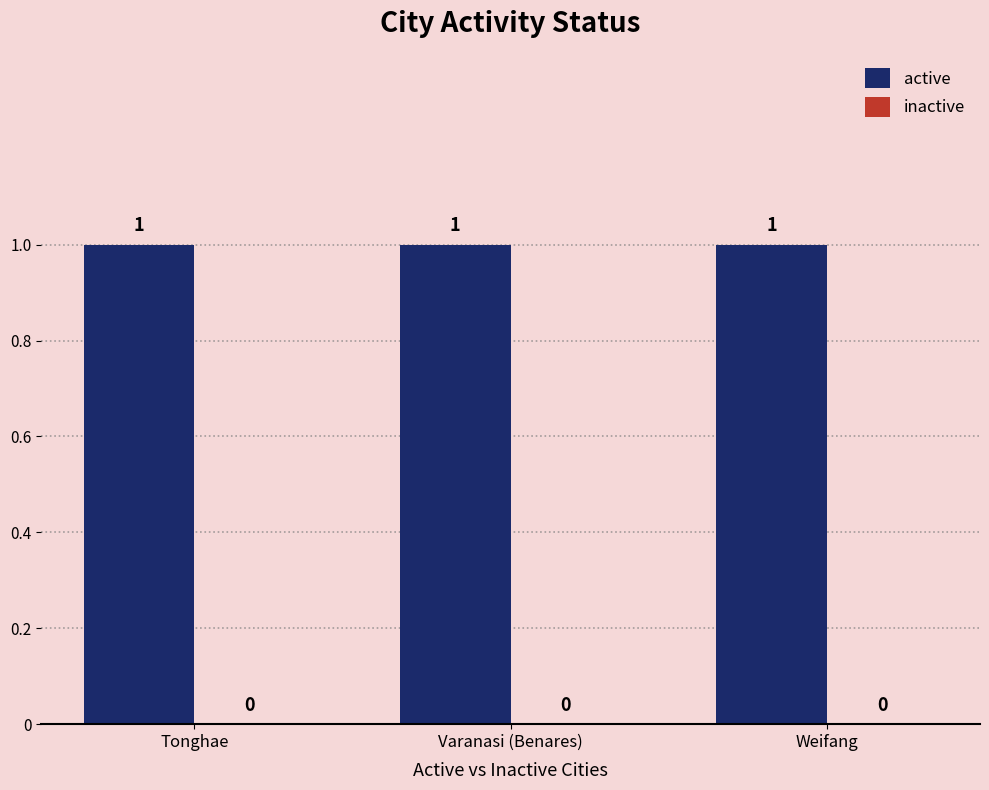

Which series changed the most between Tonghae and Varanasi (Benares)?

active